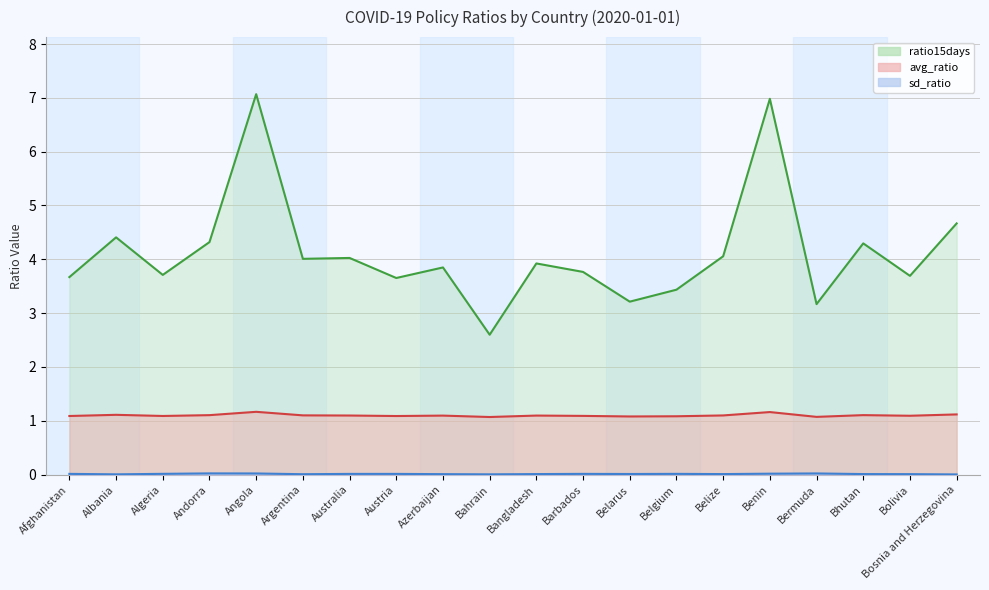

Is the value of avg_ratio at Australia greater than the value of sd_ratio at Bosnia and Herzegovina?

Yes